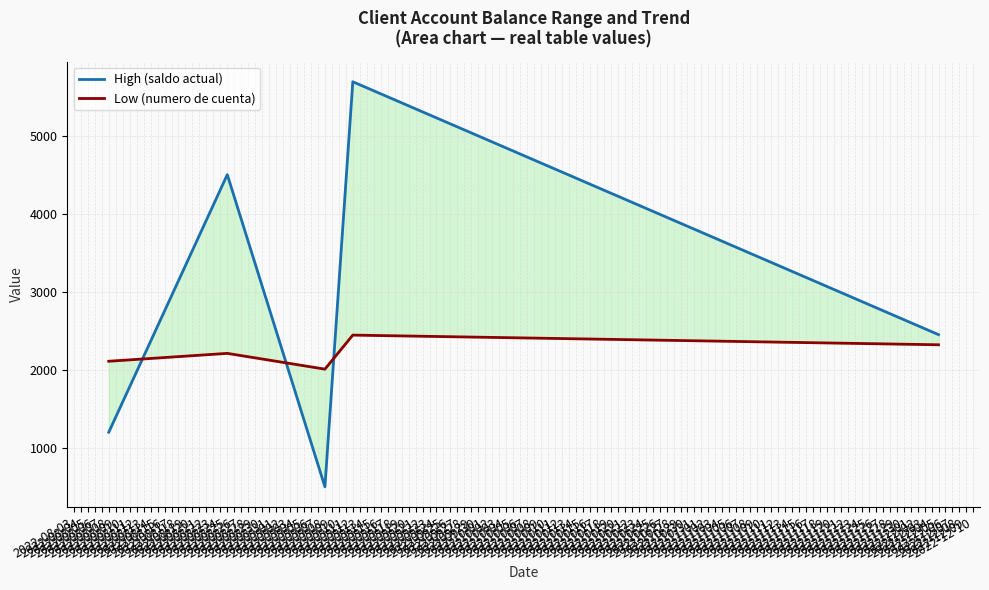

How many lines are shown in the chart?

2